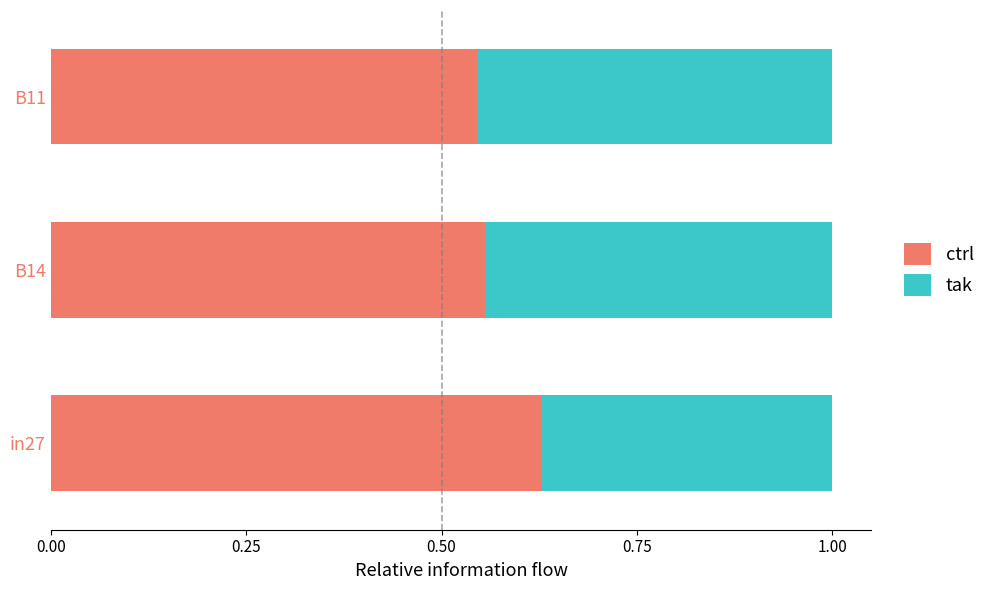

What is the sum of the ctrl values at in27 and B14?

1.2